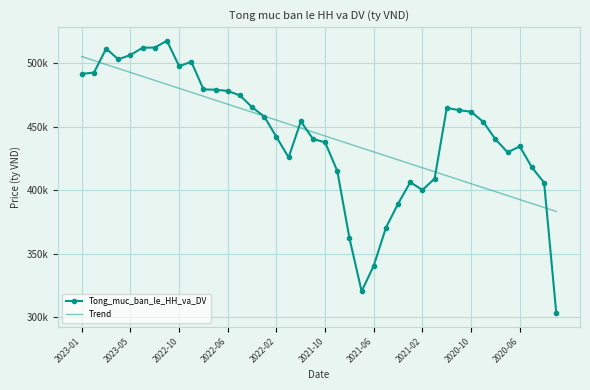

Rank the series by their average value, from highest to lowest.

Tong_muc_ban_le_HH_va_DV, Trend